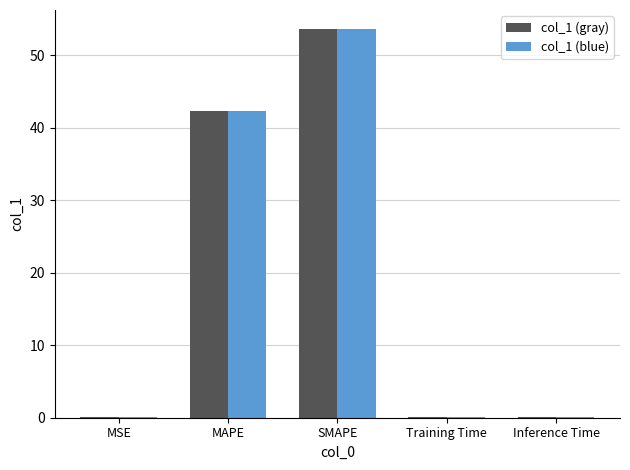

What is the total value across all series at SMAPE?

107.1